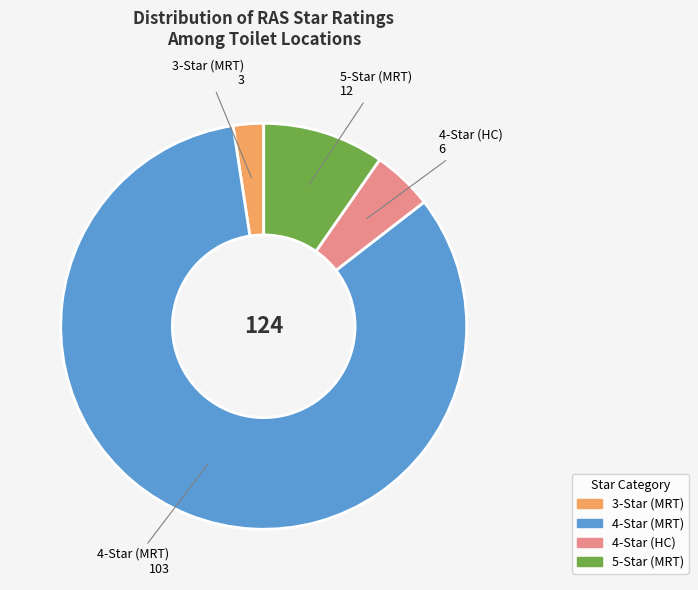

Is there a majority slice in this chart?

Yes